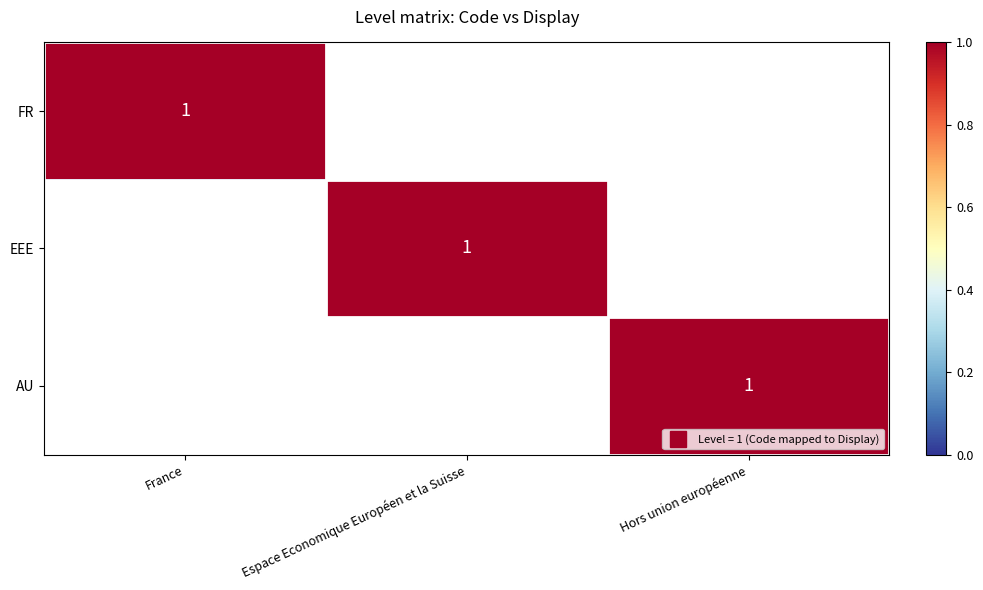

The value of AU at Espace Economique Européen et la Suisse is 0. True or false?

True